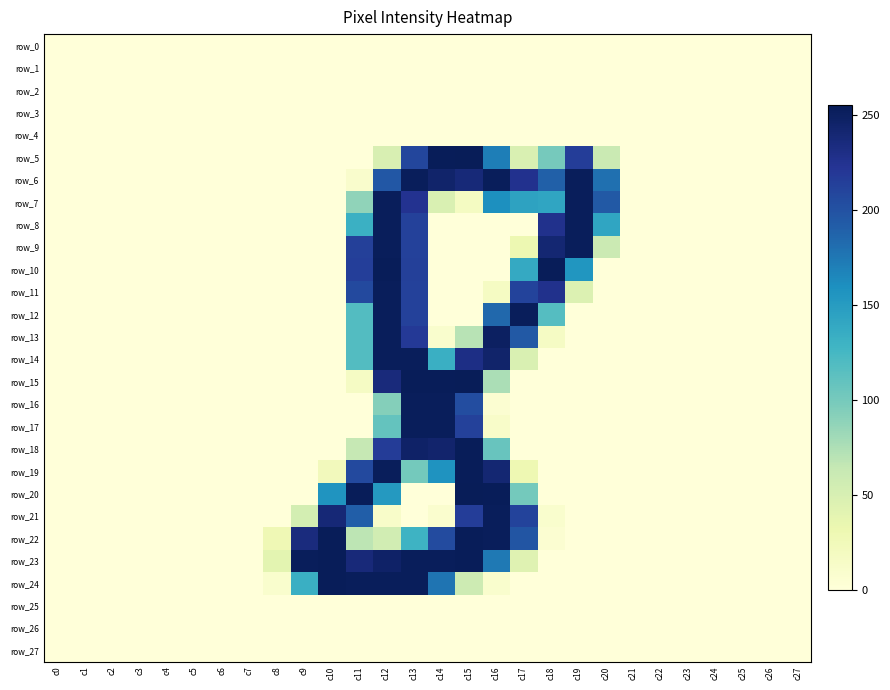

What is the average value of the row_13 series?

40